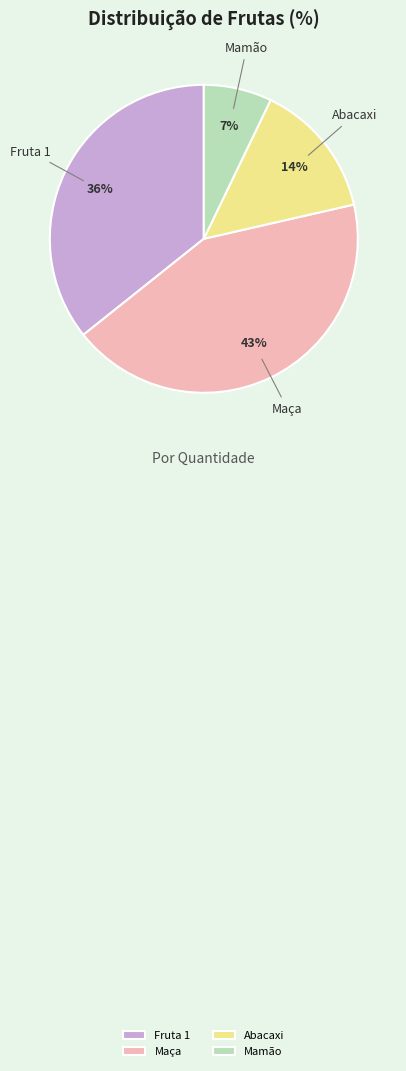

Rank the categories by value from highest to lowest.

Maça, Fruta 1, Abacaxi, Mamão